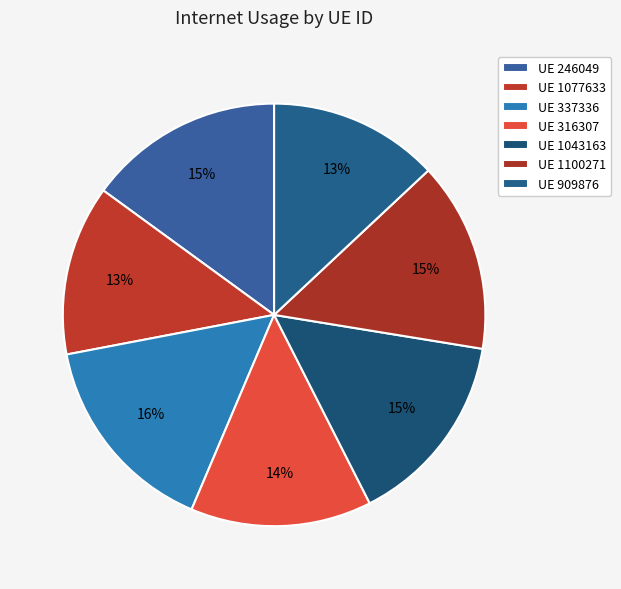

How many segments does this pie chart have?

7